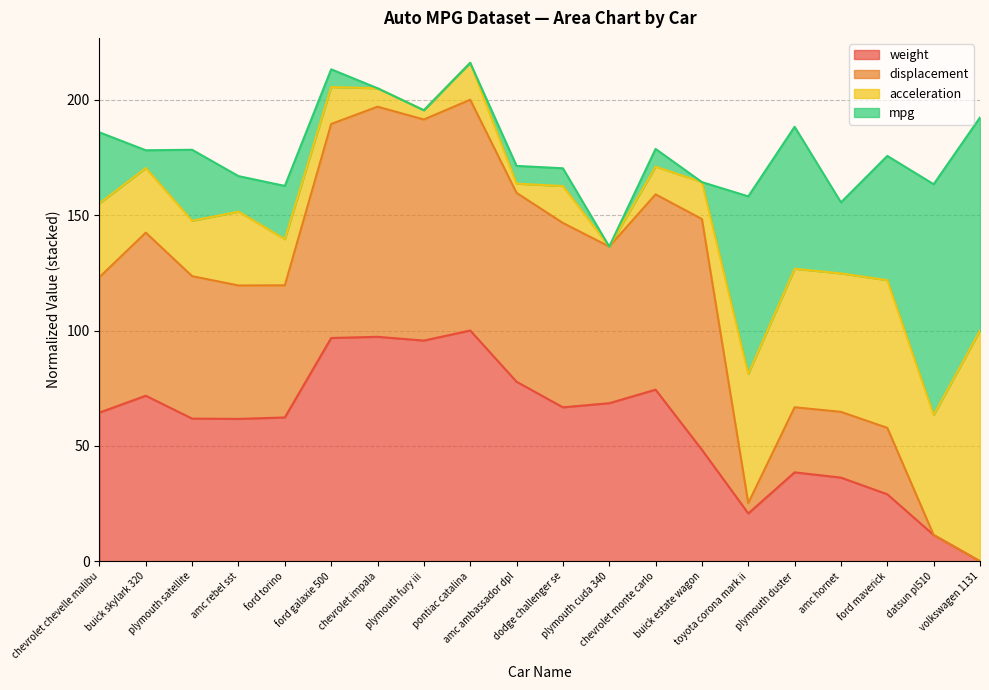

How many lines are shown in the chart?

4